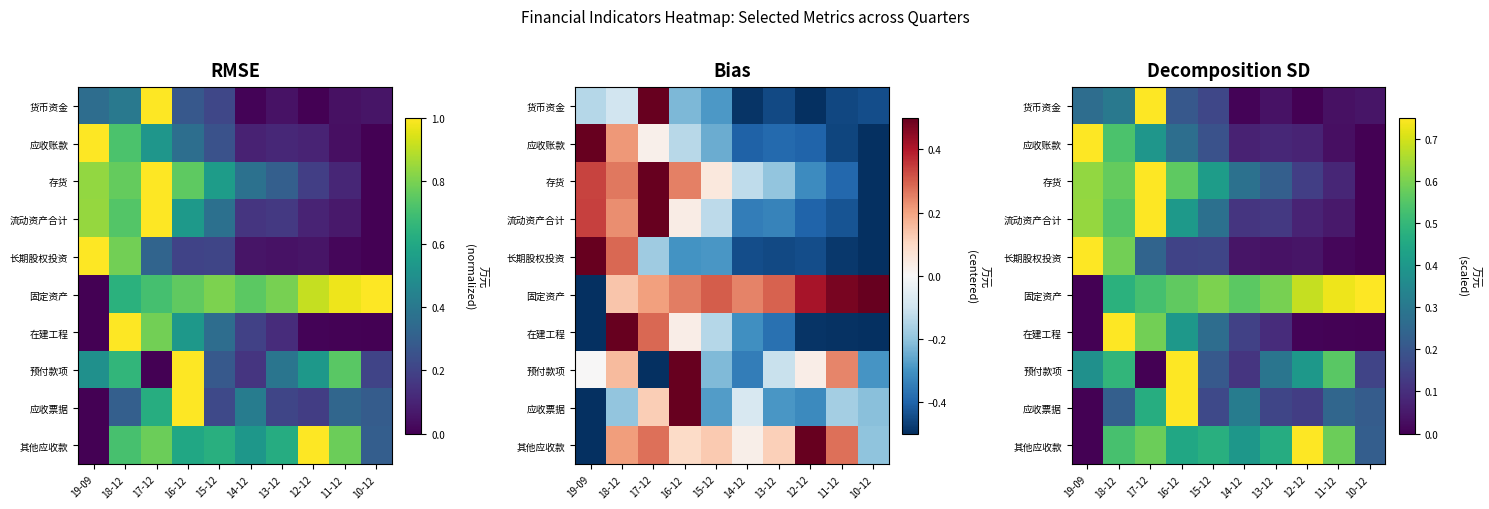

What is the difference between the highest and lowest values at 17-12?

0.8